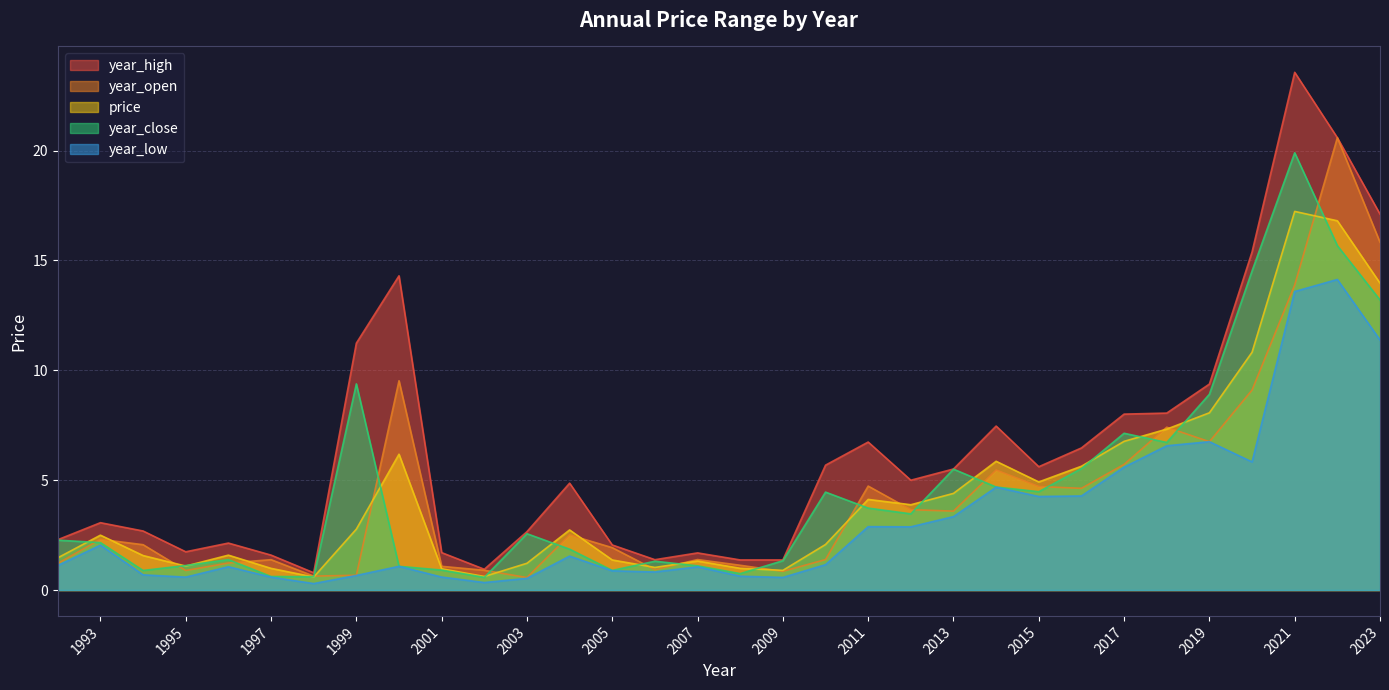

Which series has the largest total across all categories?

year_high